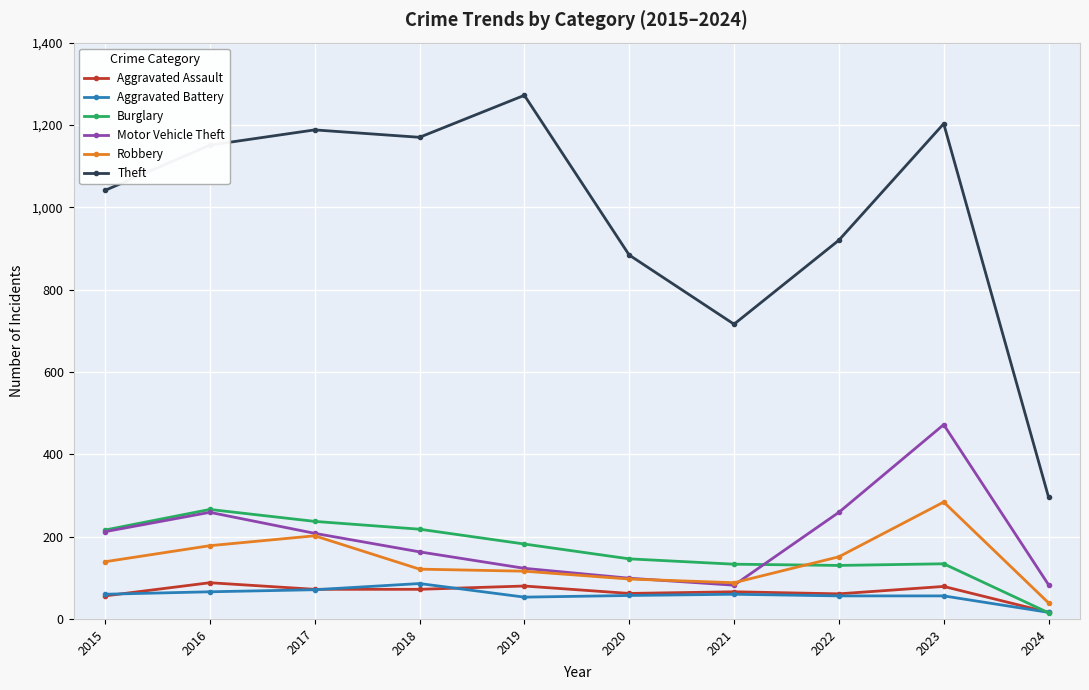

Where is the first local maximum for Aggravated Assault?

2016